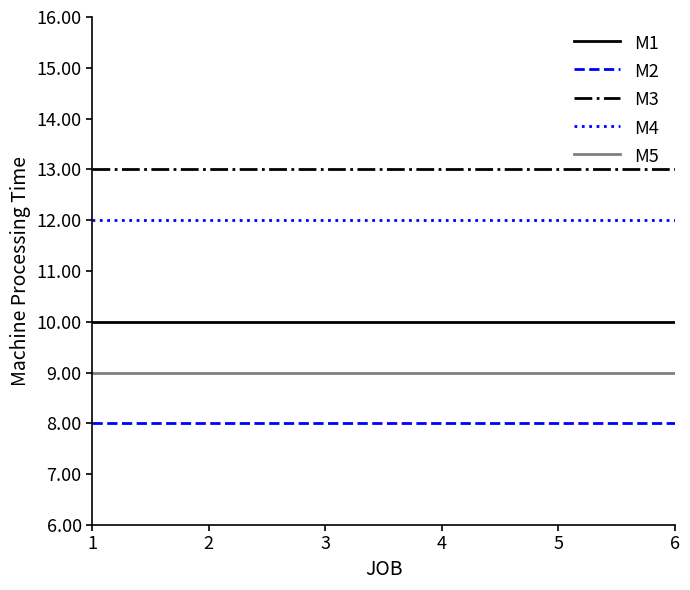

What is the lowest value of the M2 series?

8